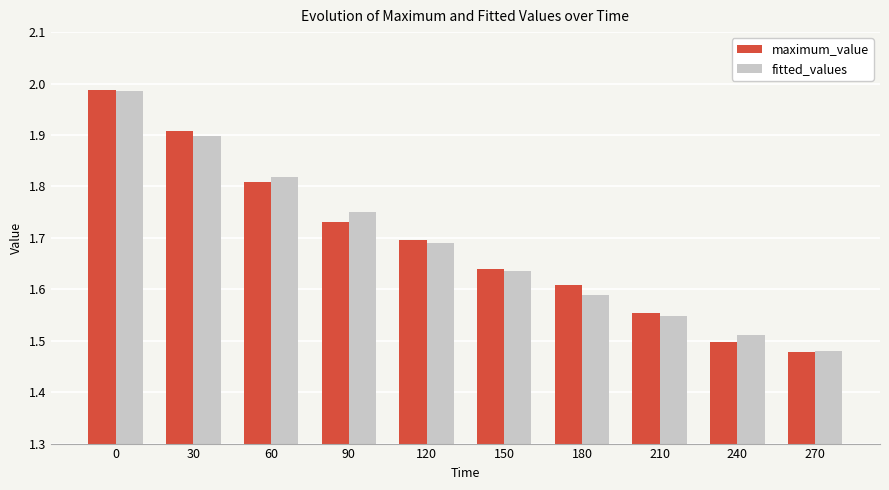

Between 60 and 120, which series saw the biggest shift?

fitted_values